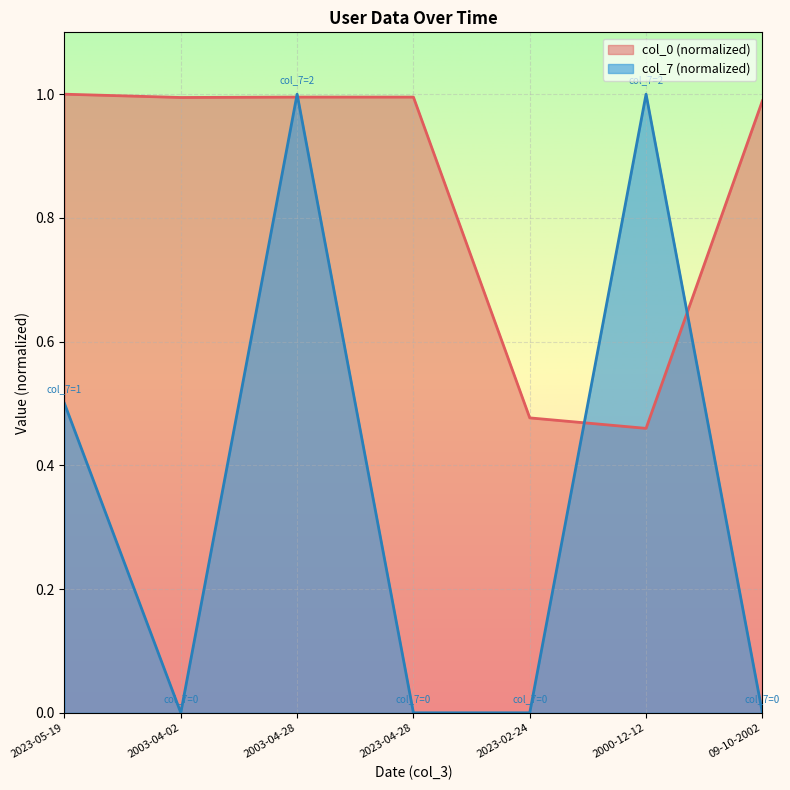

After their last crossing, which series has the higher values: col_7 or col_0?

col_0